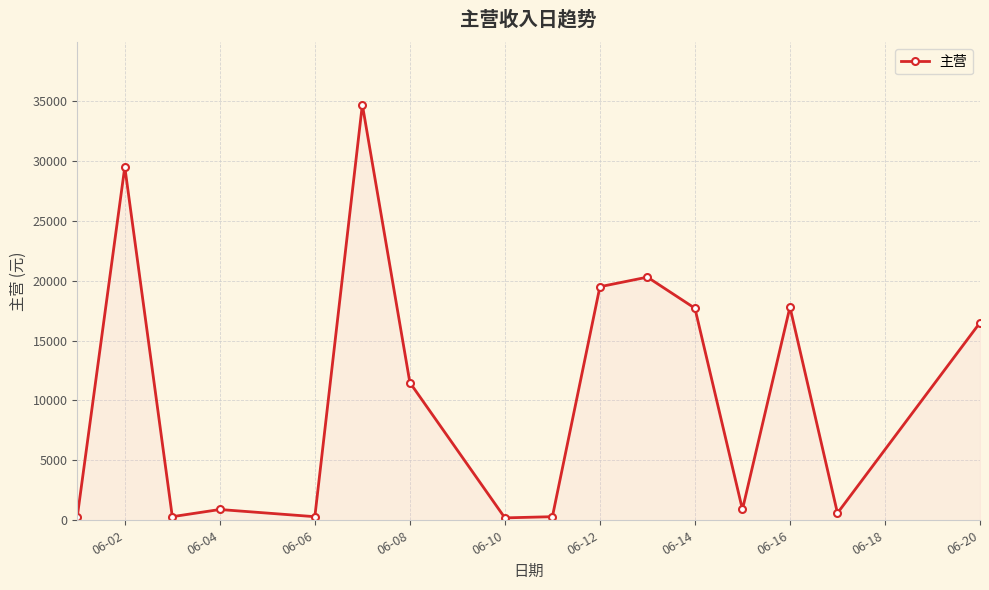

True or false: the data has more than 1 interior local peaks.

True